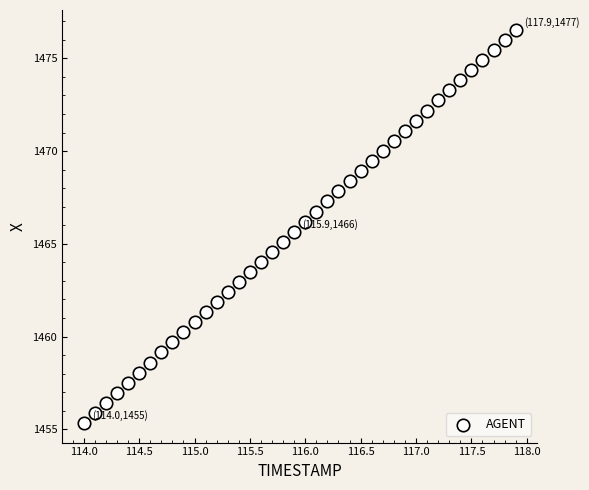

What is the range of X values (max minus min)?

3.9